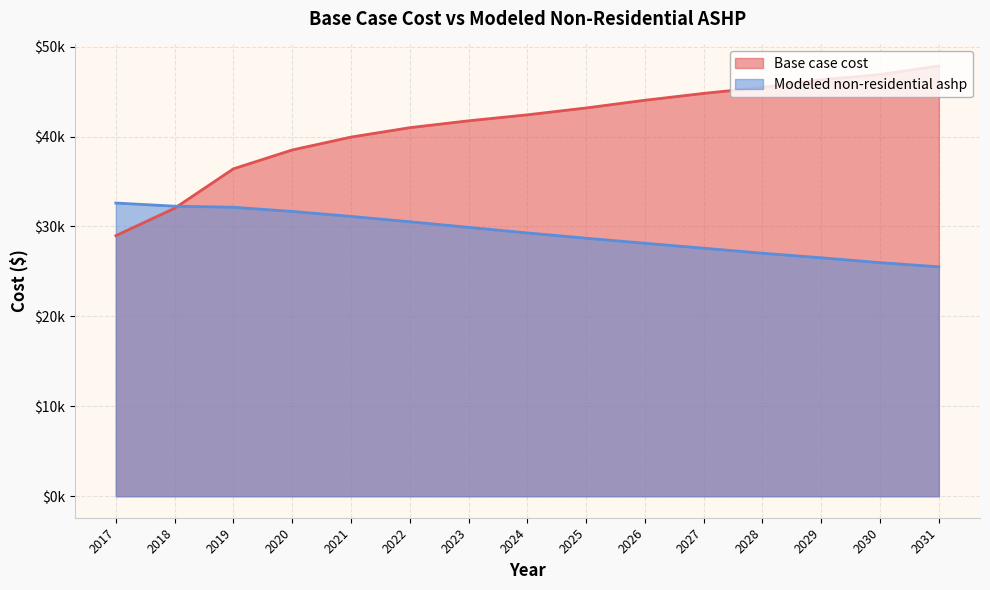

Is it true that Modeled non-residential ashp equals 27576.1 at 2027?

True